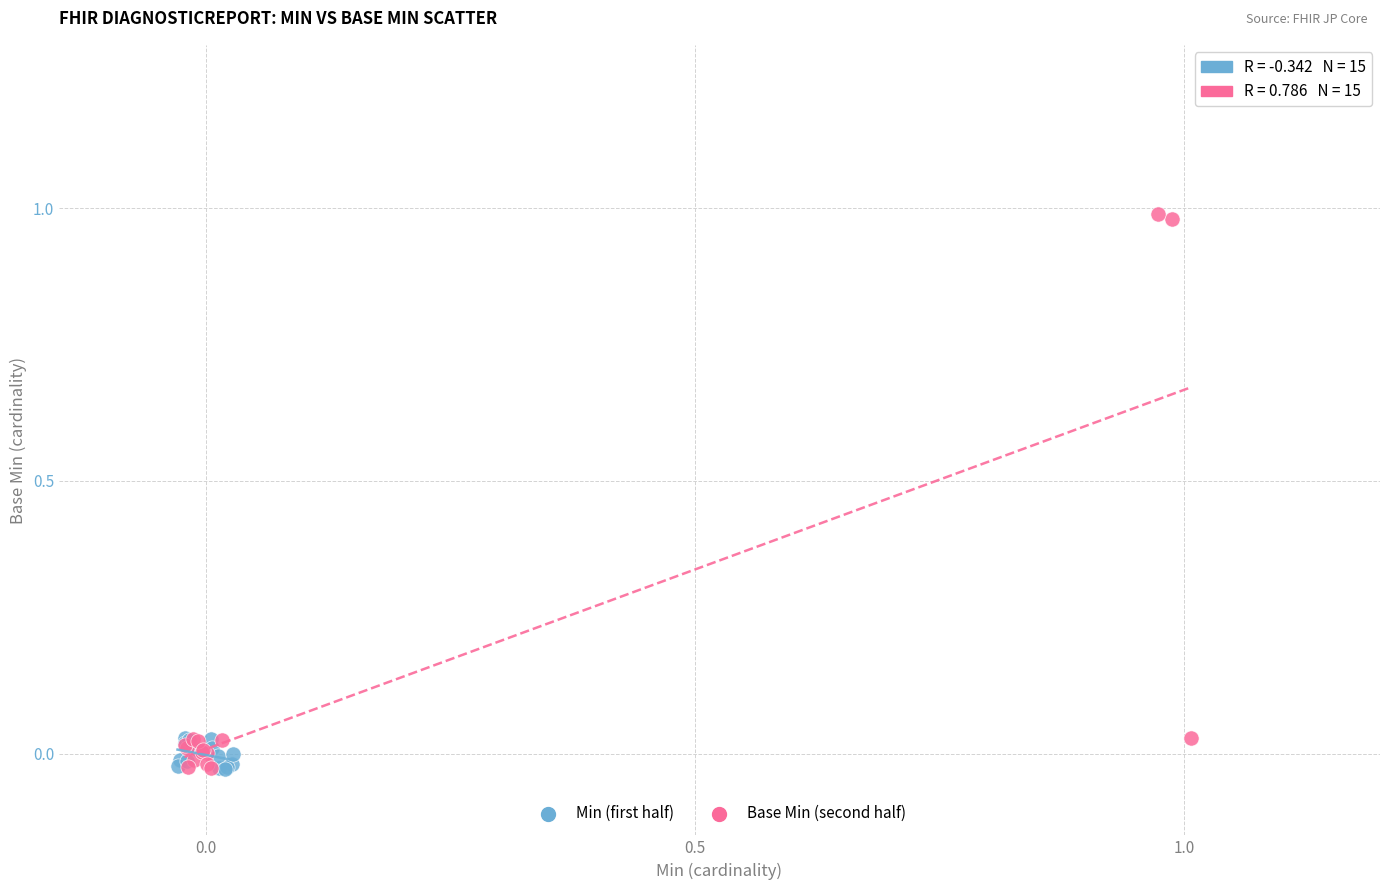

Which series contains the highest Y value?

Base Min (second half)